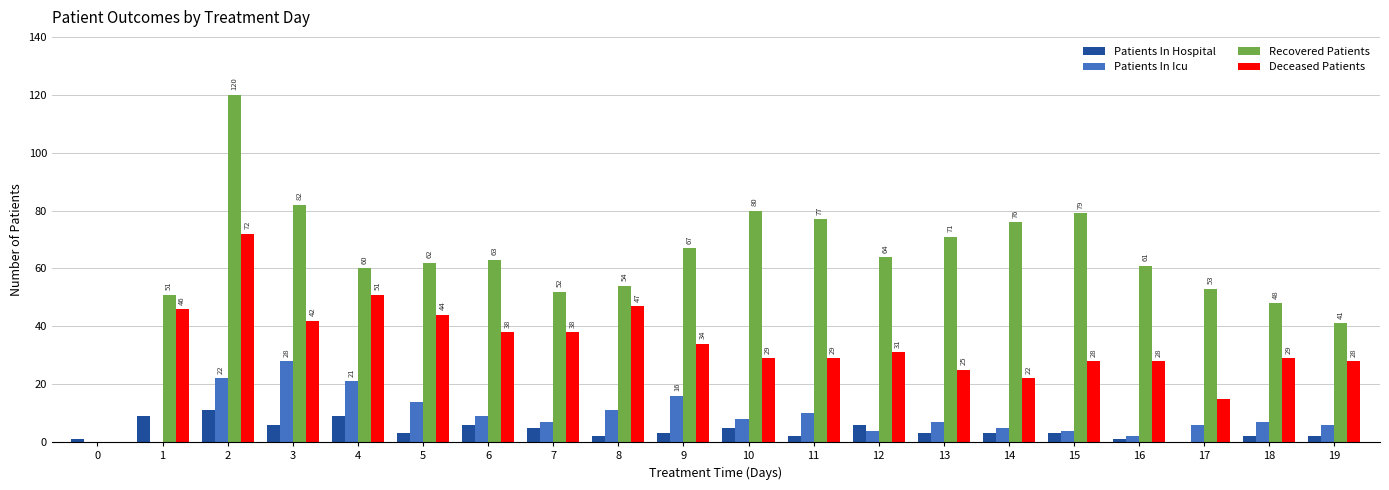

Reading left to right, what are all the values shown in this chart?

Patients In Hospital: 1	9	11	6	9	3	6	5	2	3	5	2	6	3	3	3	1	0	2	2
Patients In Icu: 0	0	22	28	21	14	9	7	11	16	8	10	4	7	5	4	2	6	7	6
Recovered Patients: 0	51	120	82	60	62	63	52	54	67	80	77	64	71	76	79	61	53	48	41
Deceased Patients: 0	46	72	42	51	44	38	38	47	34	29	29	31	25	22	28	28	15	29	28